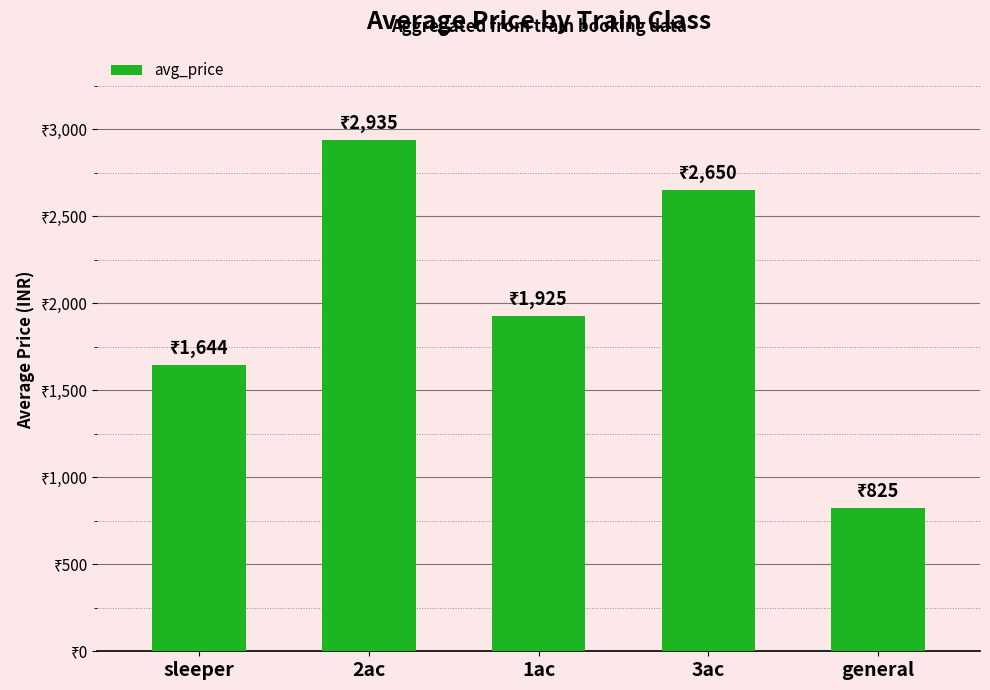

Reading left to right, transcribe all the data shown in this chart.

1644	2935	1925	2650	825